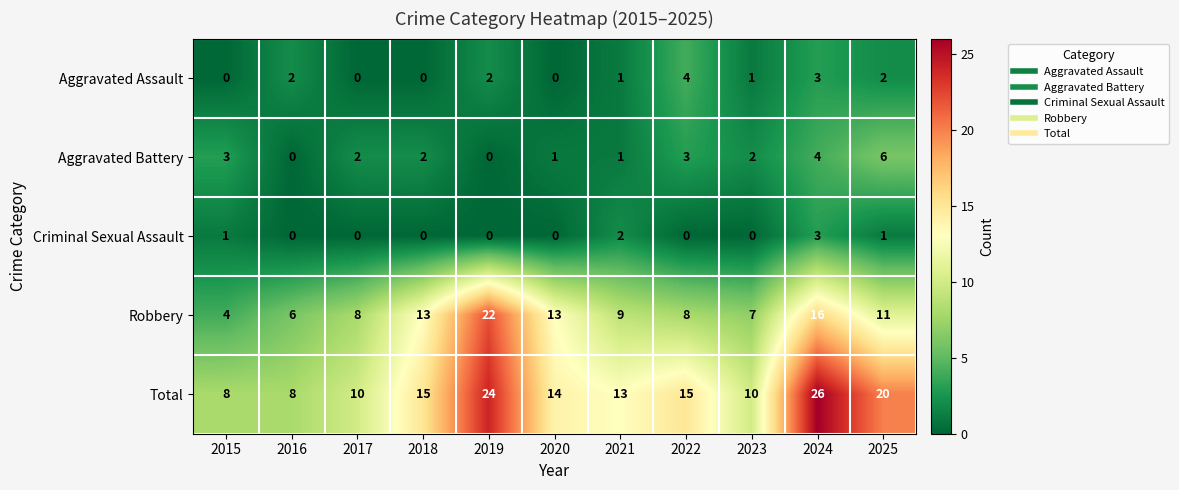

What is the difference between the highest and lowest values at 2025?

19